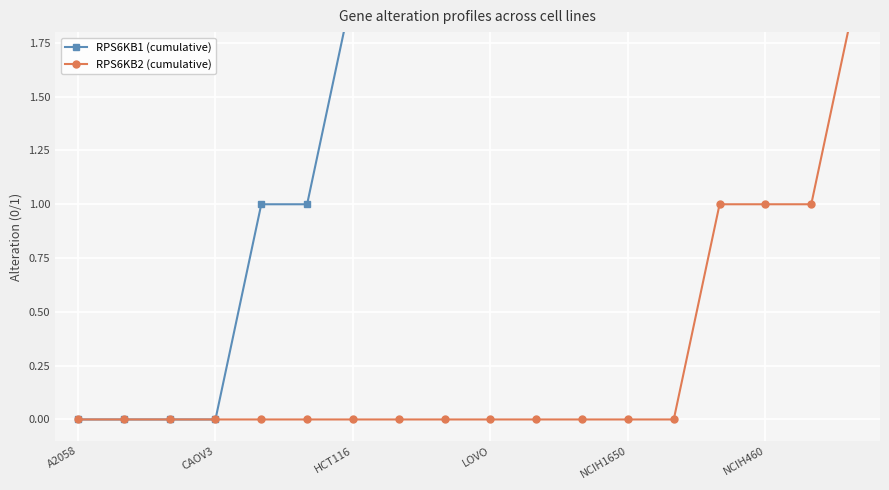

What is the difference between the maximum and minimum values in the RPS6KB2 (cumulative) series?

2